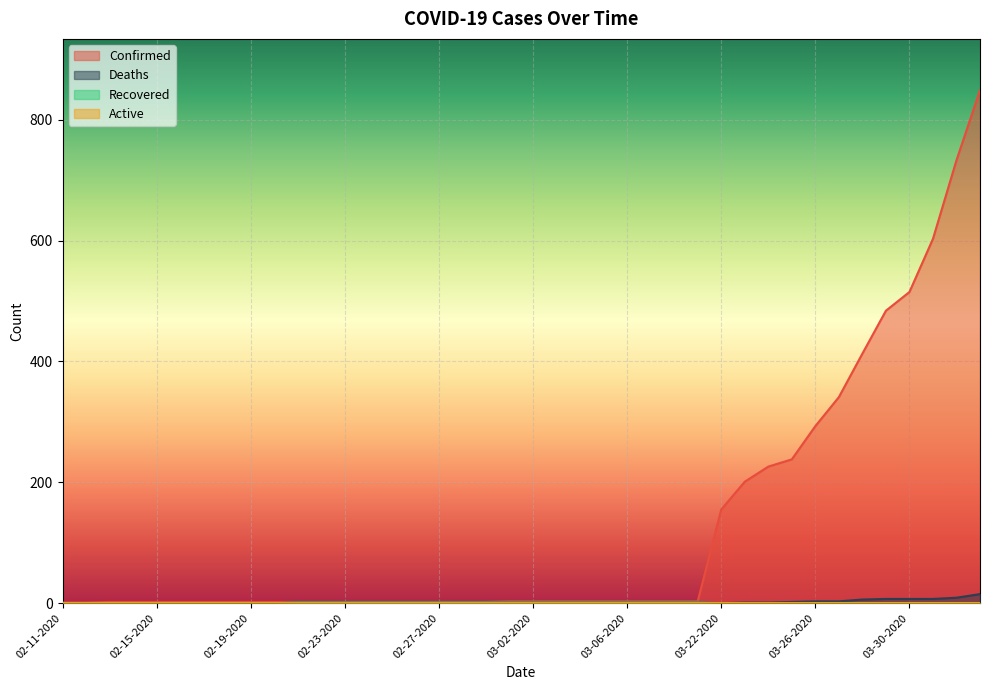

How many interior local valleys does the Deaths series have?

1